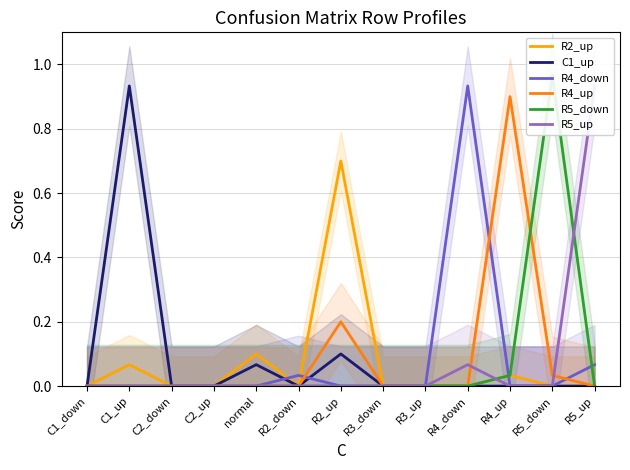

What is the average value of the R5_up series?

0.1